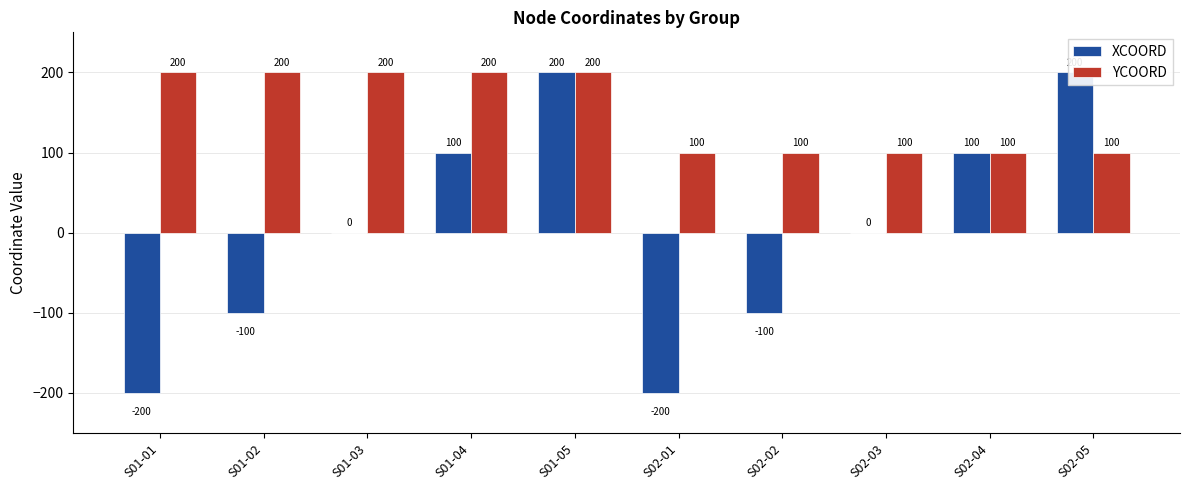

At which category does the chart reach its minimum across all series?

S01-01